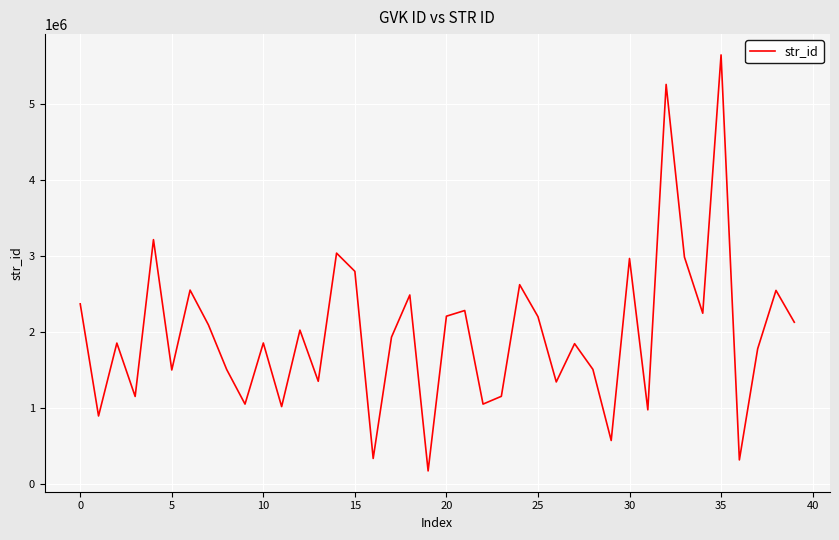

What is the greatest value displayed?

5648988